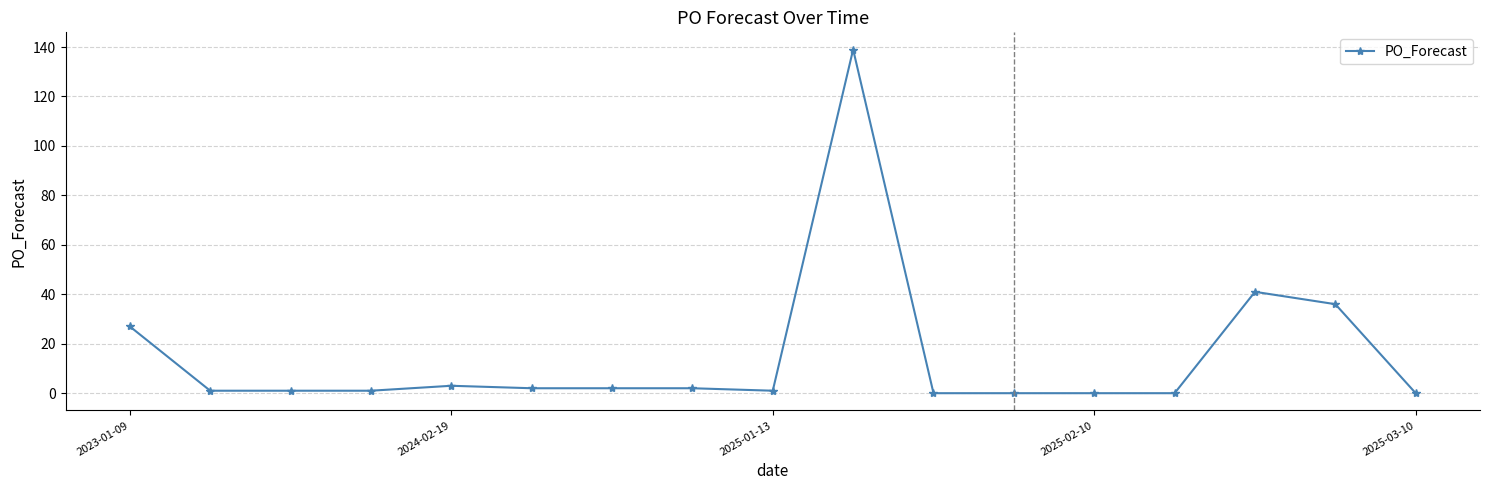

Reading left to right, list all the values displayed in this chart.

27	1	1	1	3	2	2	2	1	139	0	0	0	0	41	36	0